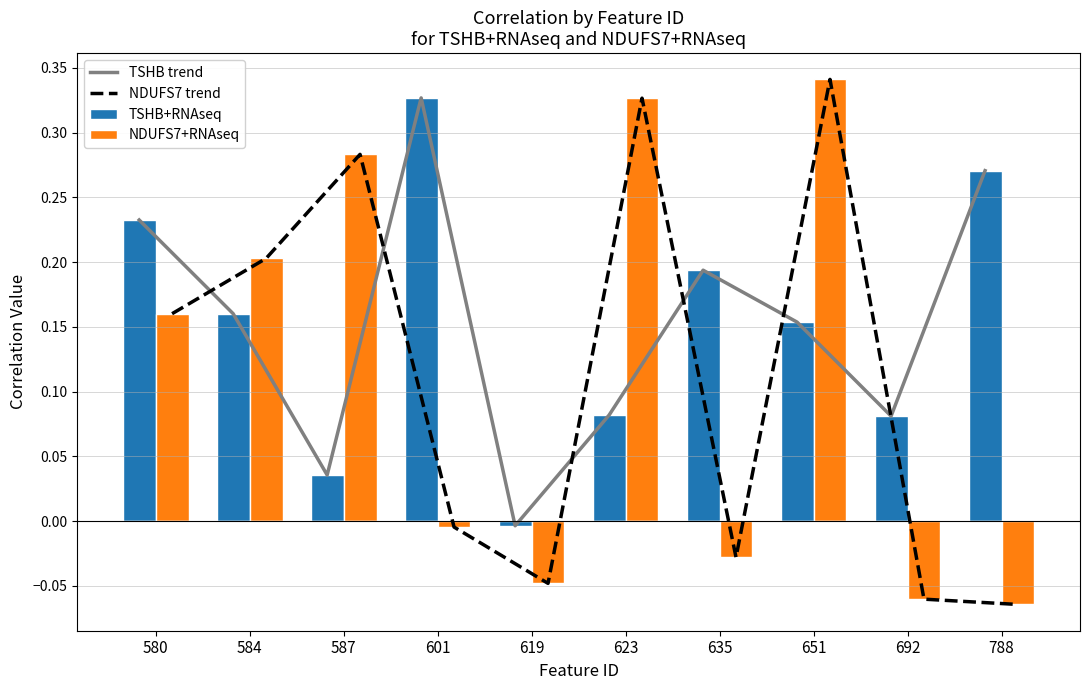

Does the chart contain stacked bars?

No